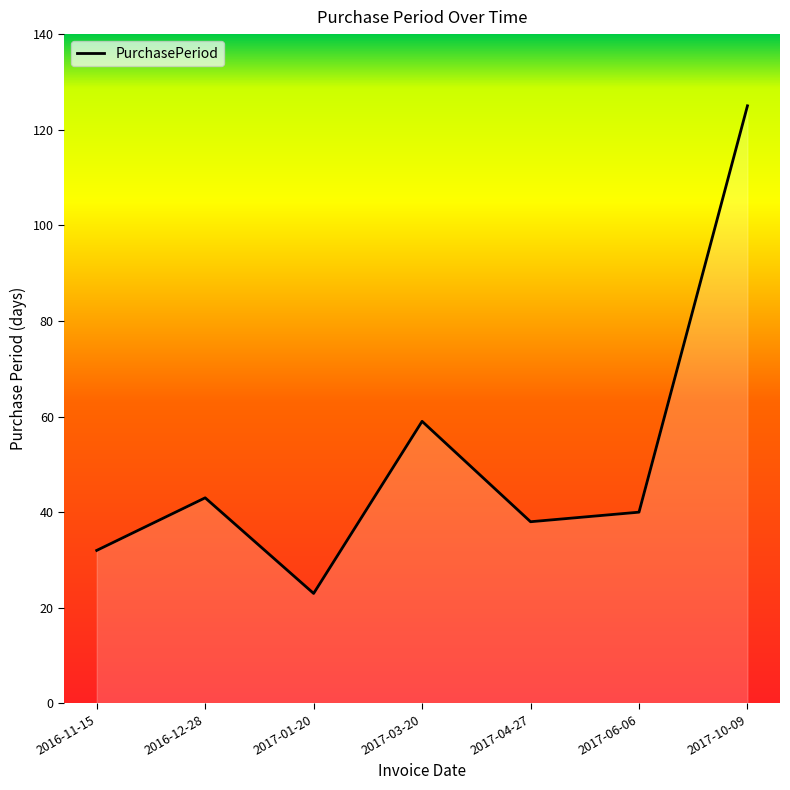

Approximately how many times larger is the value at 2017-03-20 compared to 2017-01-20?

2.6